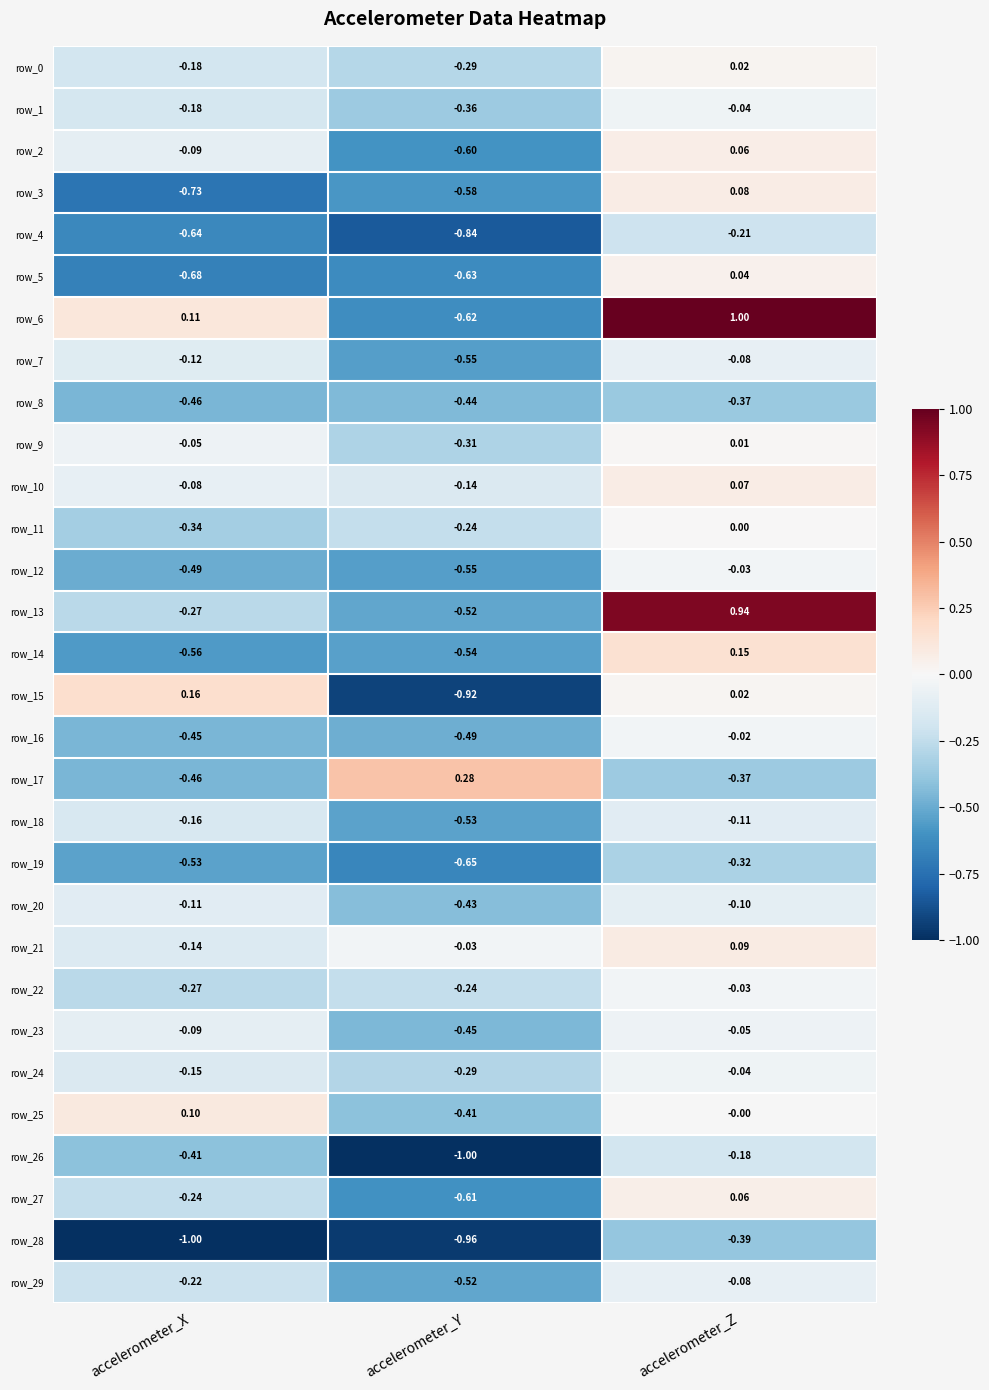

At how many categories does at least one series exceed 0?

3